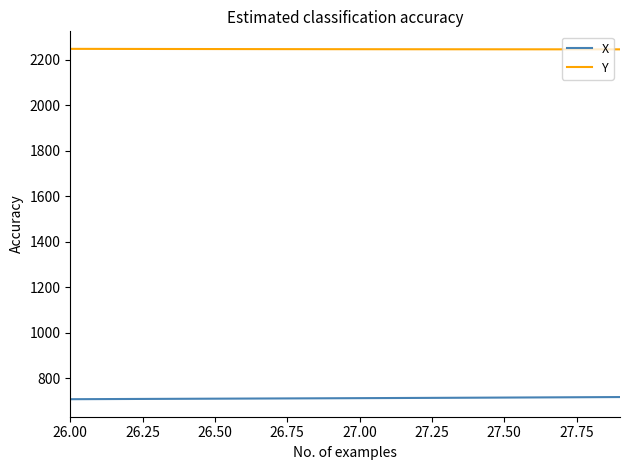

Which series has the largest total across all categories?

Y